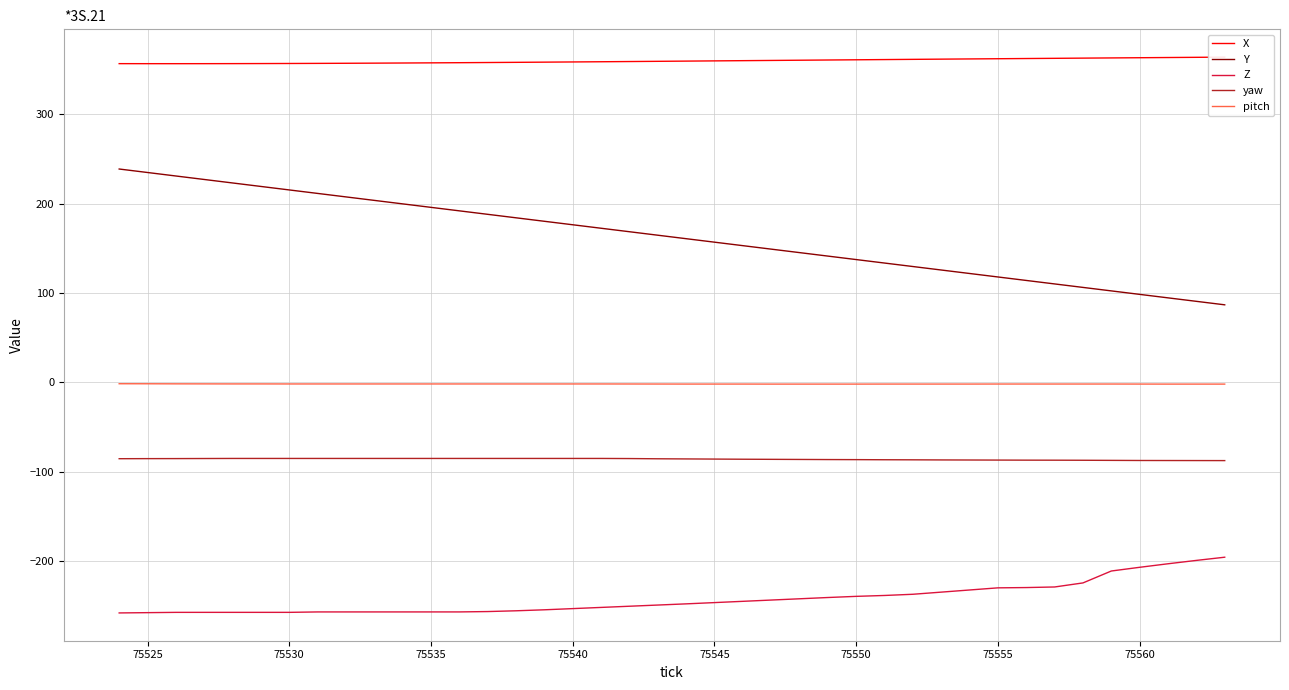

What is the lowest value of the yaw series?

-87.7